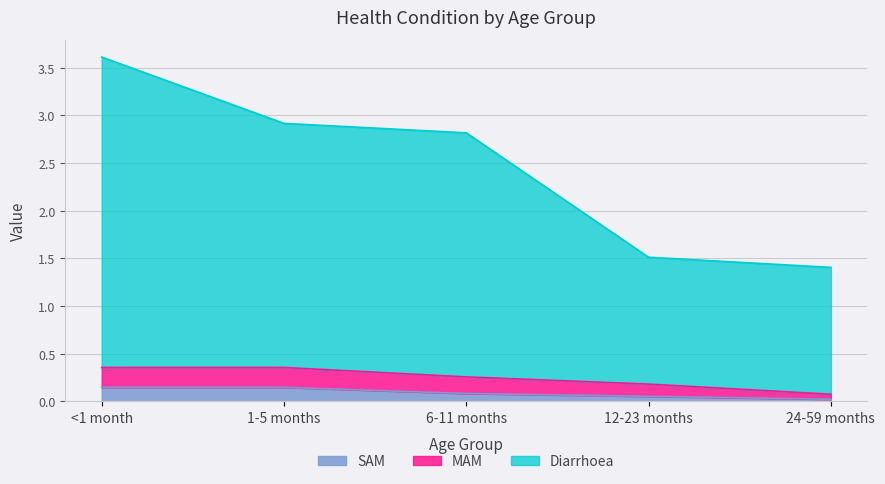

True or false: Diarrhoea and MAM cross at least once.

False